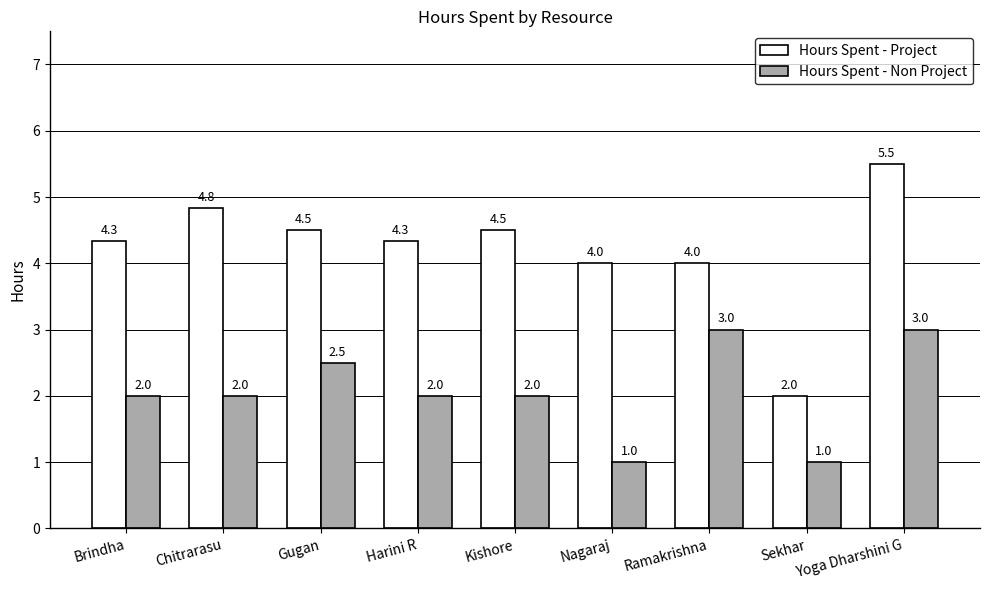

What is the approximate value of Hours Spent - Project at Yoga Dharshini G?

5.5